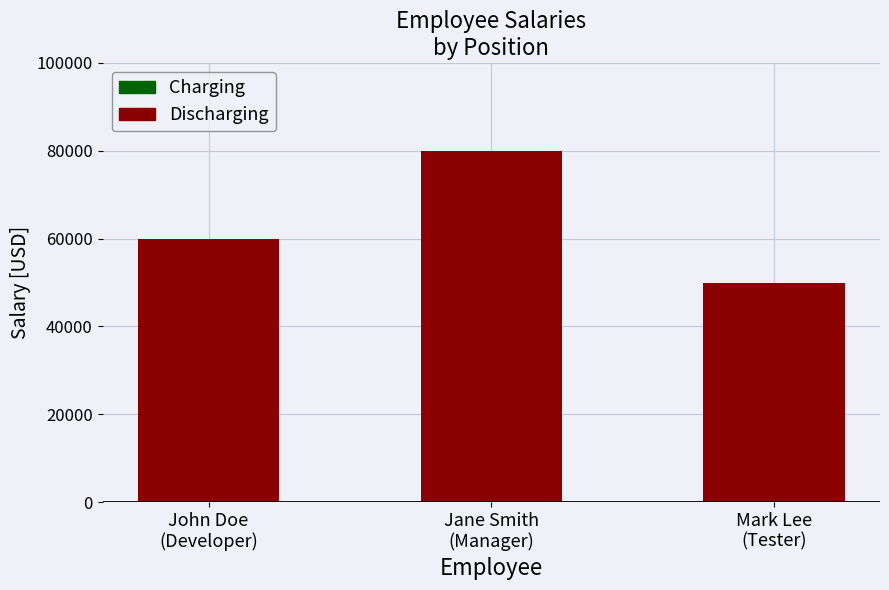

Does the chart contain stacked bars?

No